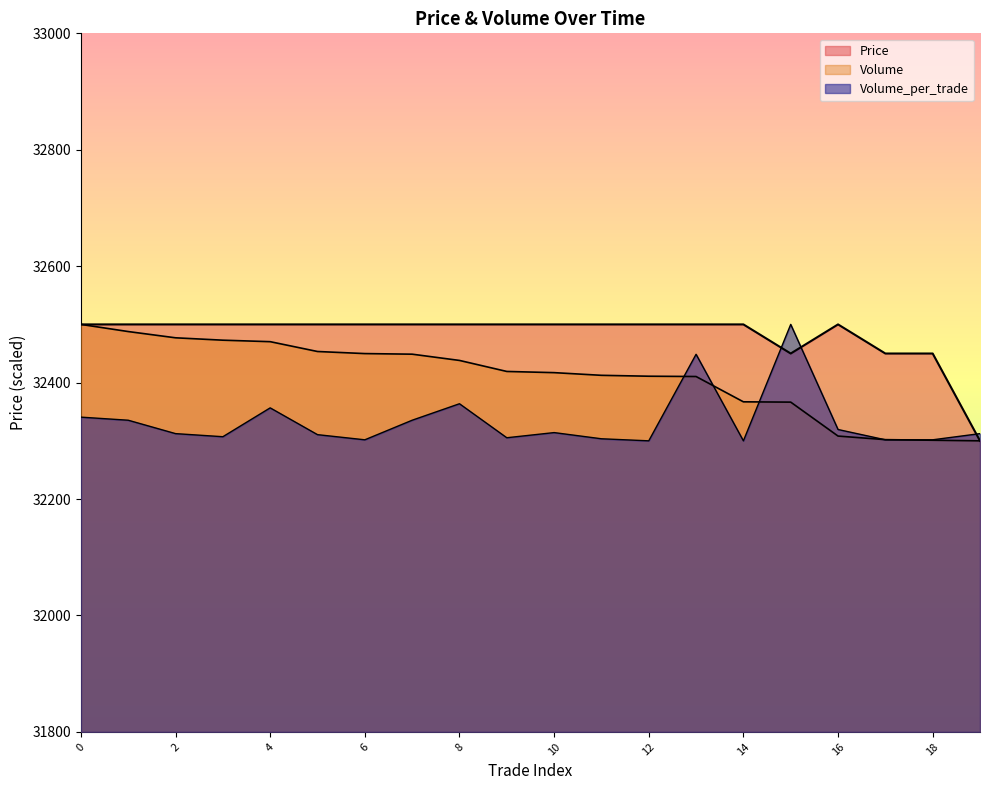

What is the minimum value shown in the chart?

32300.0